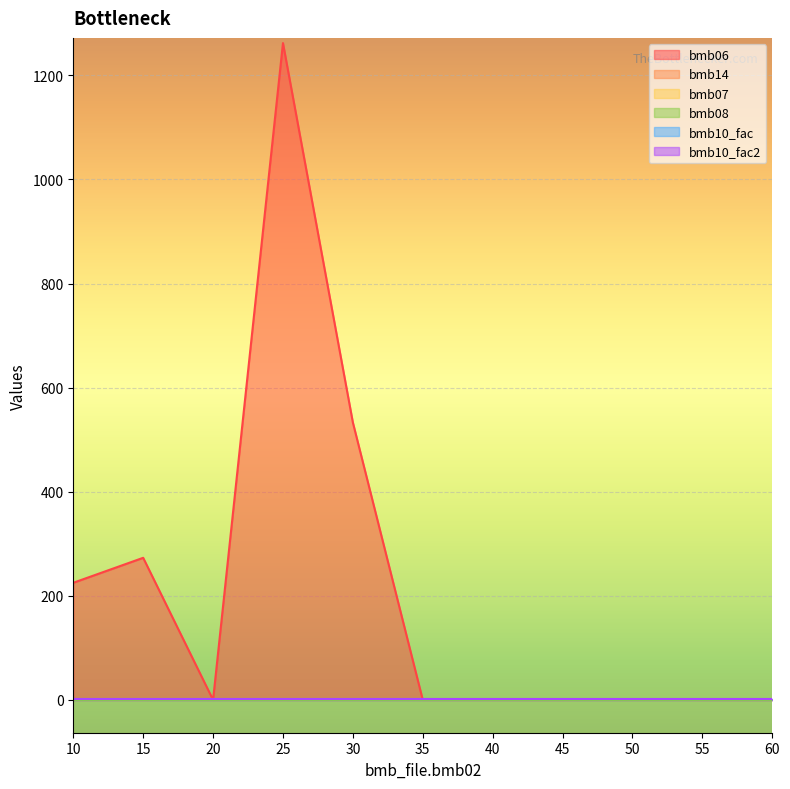

What is the difference between the second highest and second lowest values in the bmb06 series?

533.0